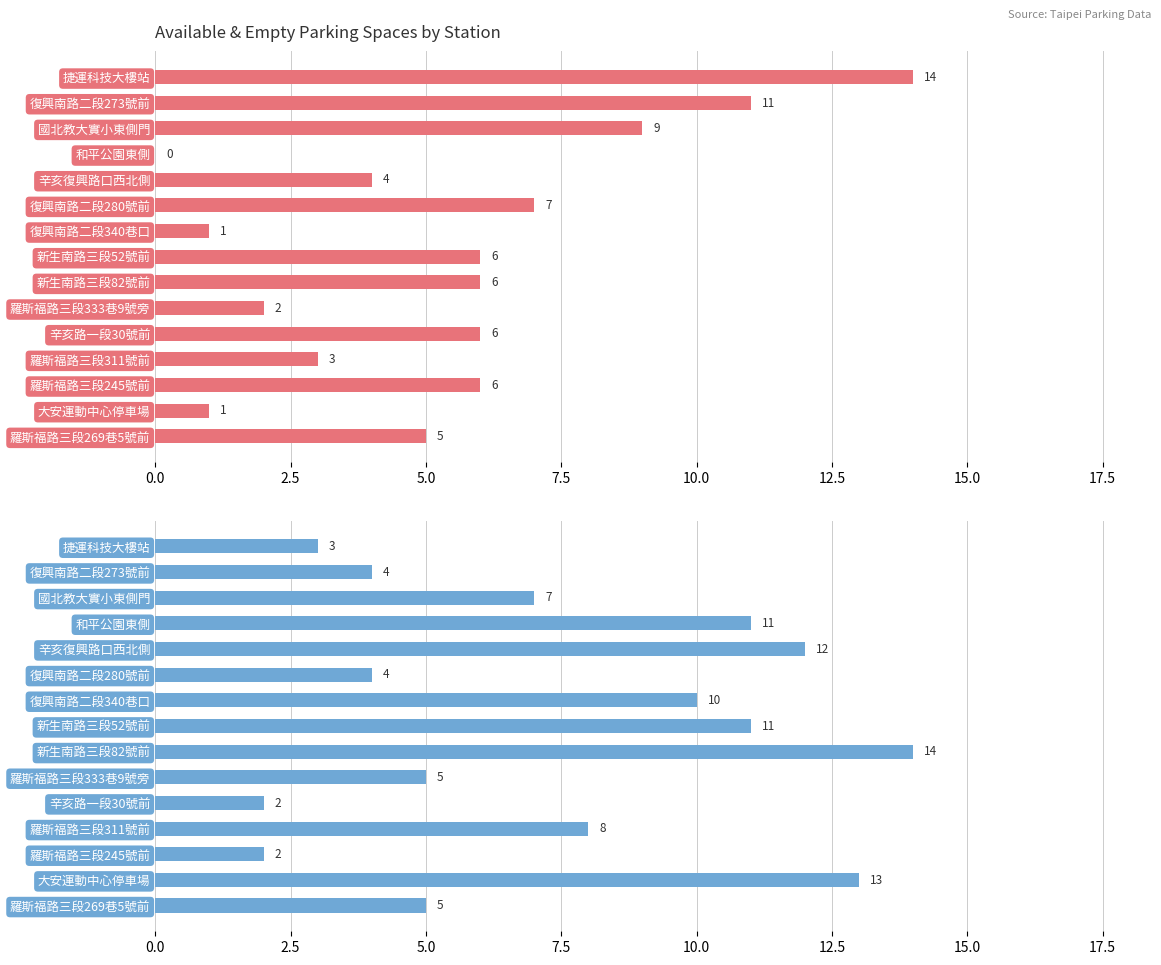

What is the difference between the available_spaces values at 捷運科技大樓站 and 羅斯福路三段333巷9號旁?

12